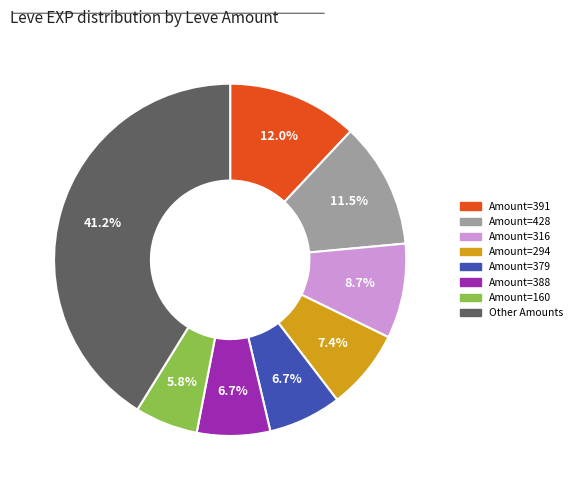

To the nearest percent, what is the average slice percentage?

12%